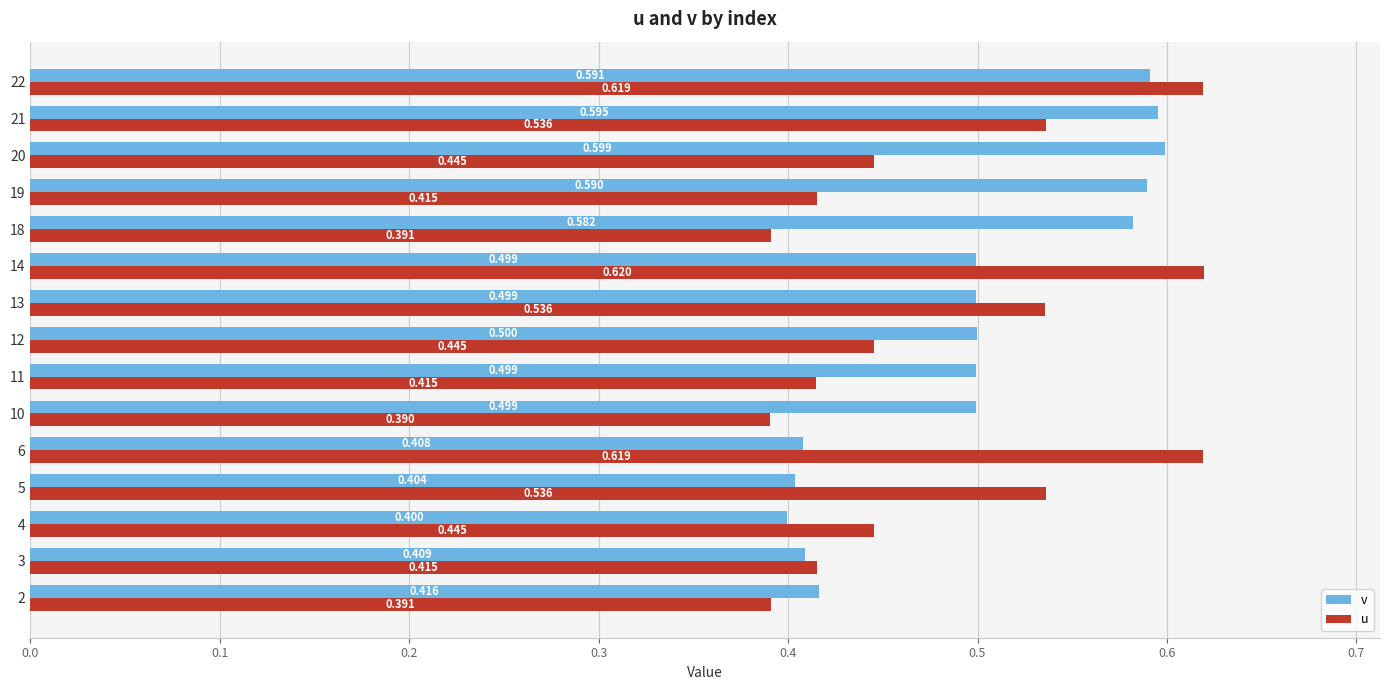

Where is v nearest to the value 0?

4